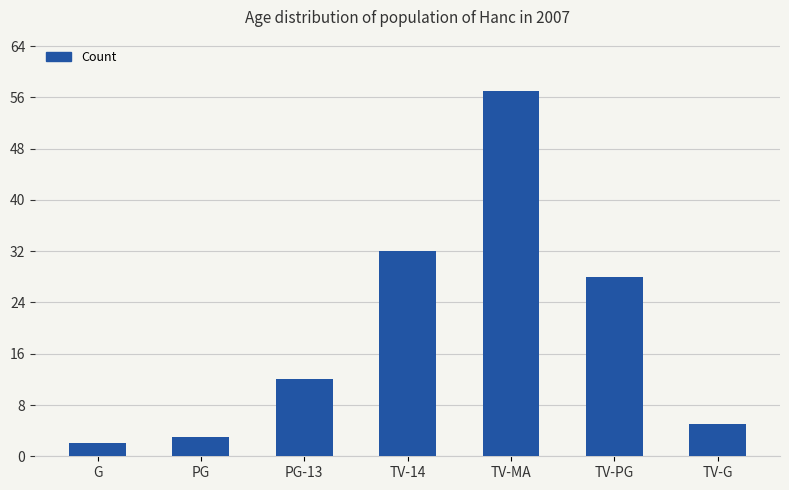

Reading left to right, transcribe all the data shown in this chart.

G=2	PG=3	PG-13=12	TV-14=32	TV-MA=57	TV-PG=28	TV-G=5